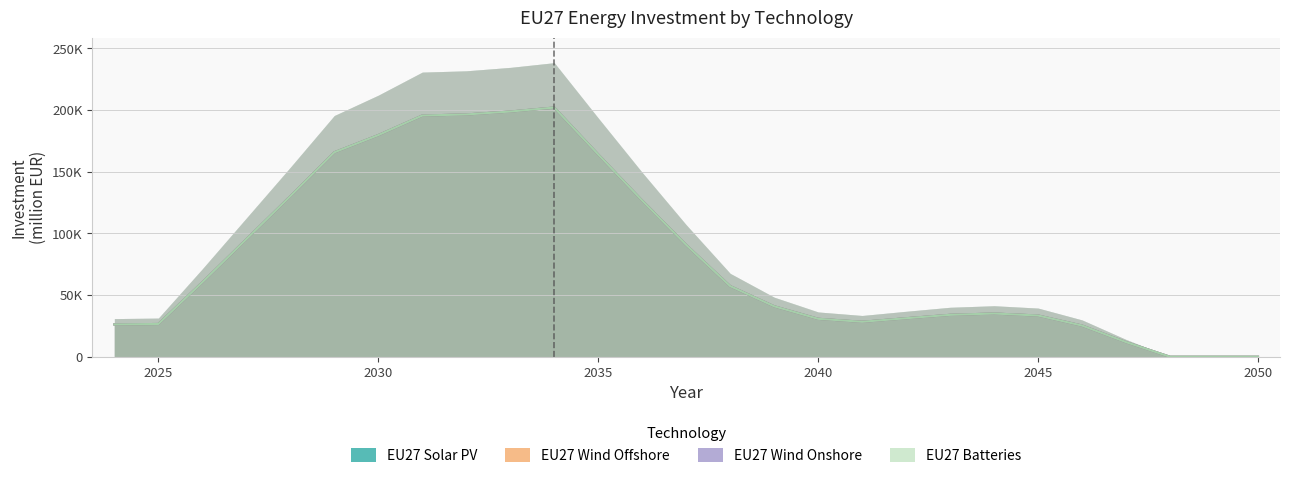

Rank the series by their maximum value, from lowest to highest.

EU27_solarPV, EU27_windoff, EU27_windon, EU27_Batteries